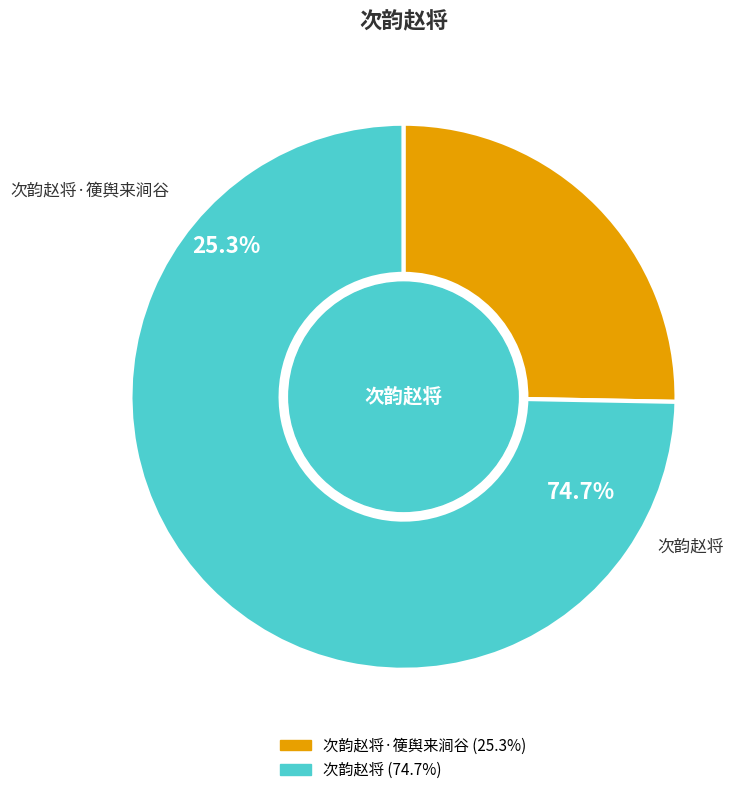

Is the sum of 次韵赵将·箯舆来涧谷 and 次韵赵将 greater than half?

Yes